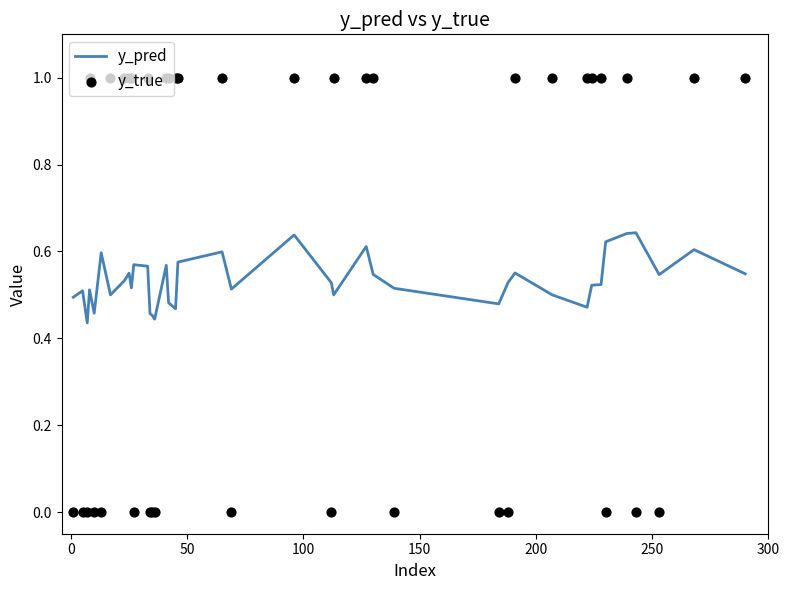

At how many categories does at least one series exceed 0?

40